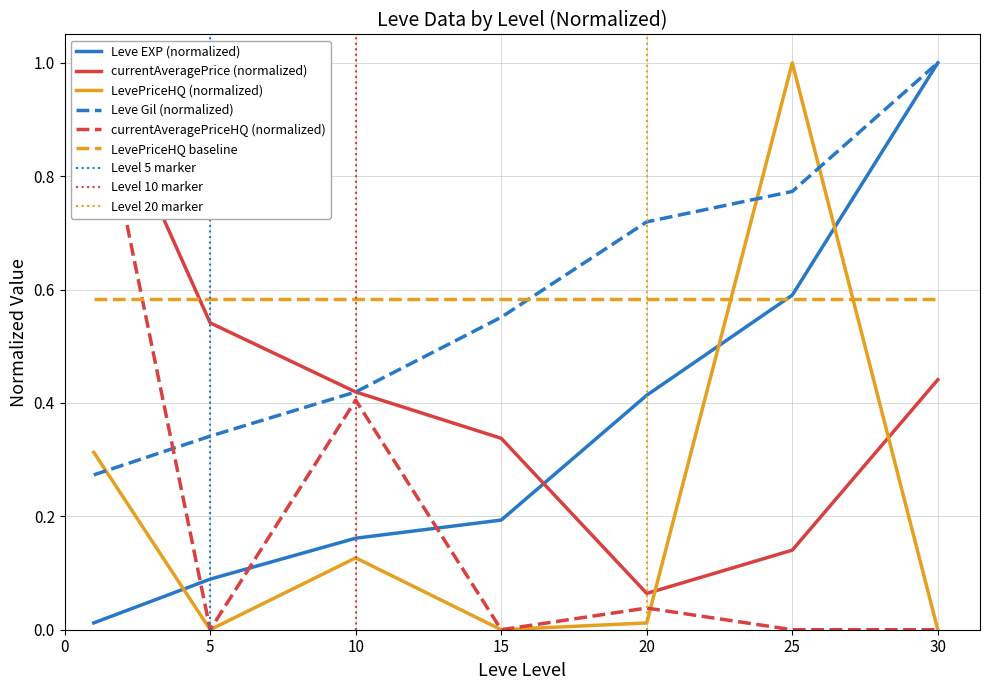

Which series changed the most between 5 and 25?

LevePriceHQ